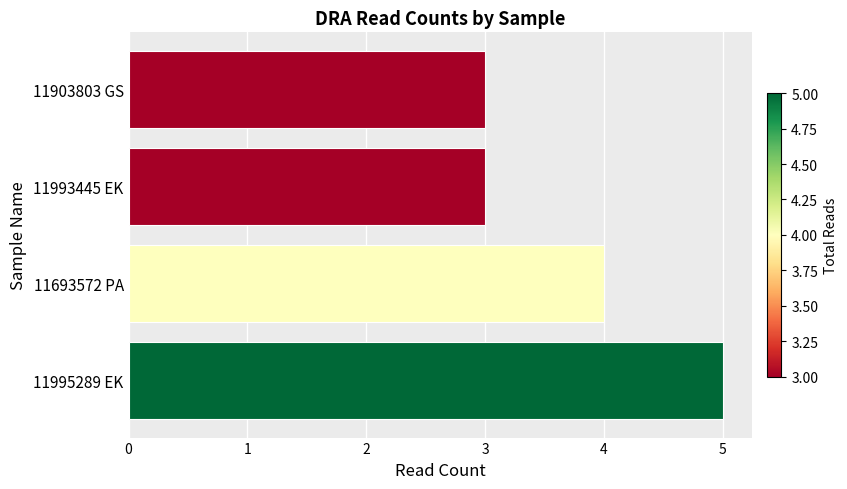

What is the smallest value displayed?

3